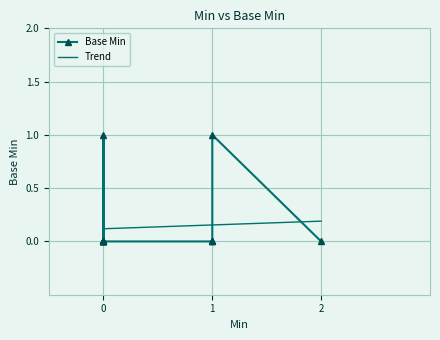

Is it true that the value at 0 is -1?

False